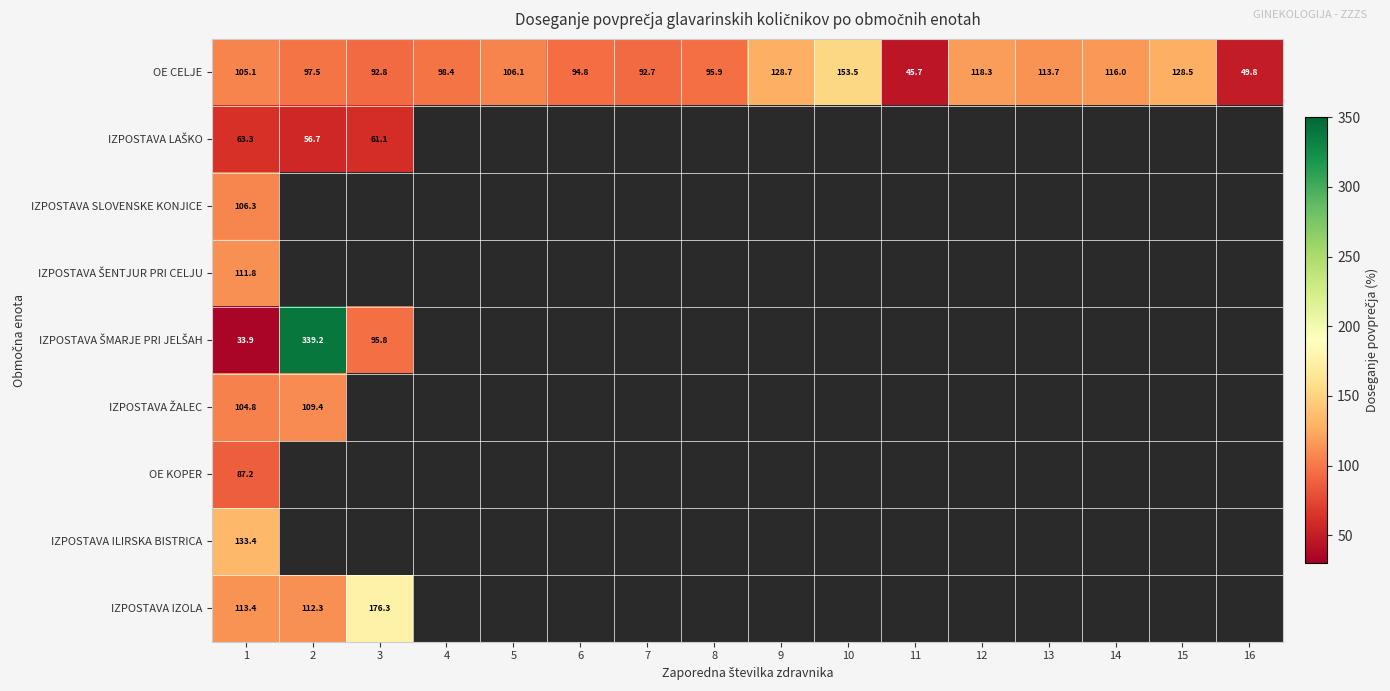

Which series has the widest spread of values?

IZPOSTAVA ŠMARJE PRI JELŠAH